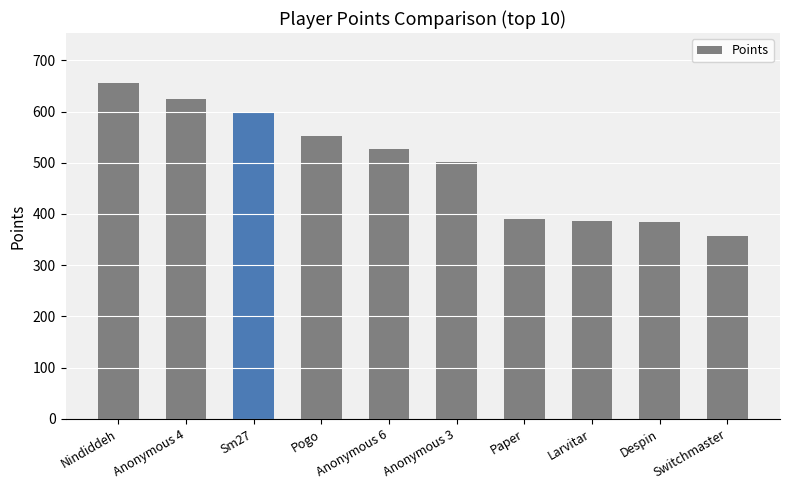

Does the chart contain any negative values?

No